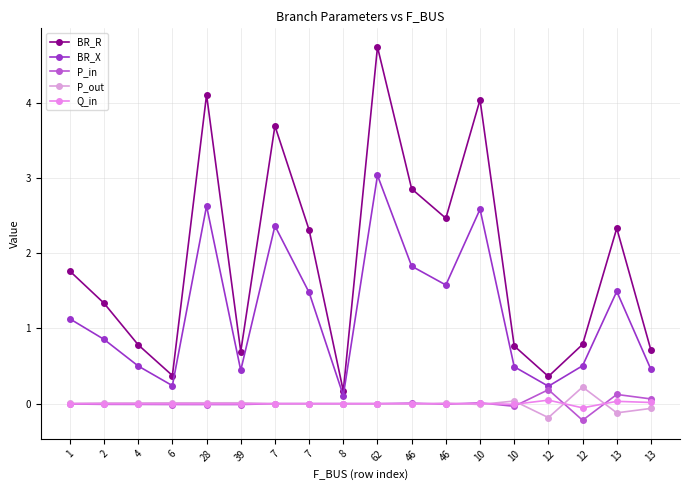

What is the label of the 17th point from the left?

13